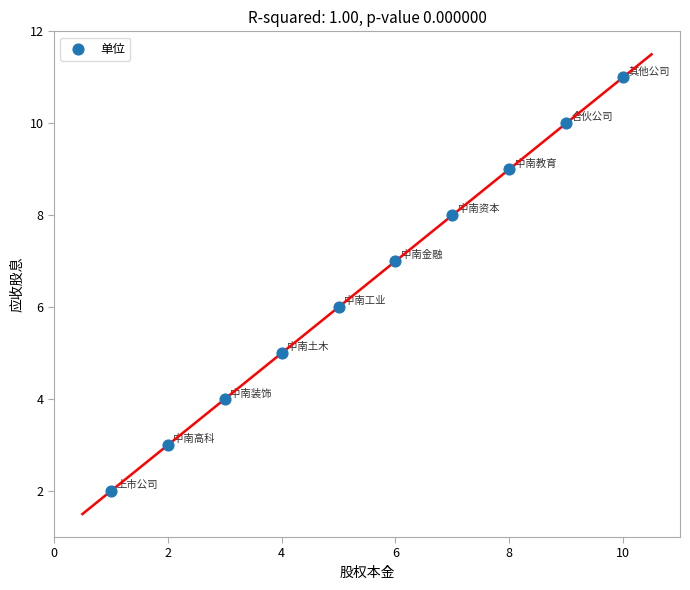

What is the average X value?

6